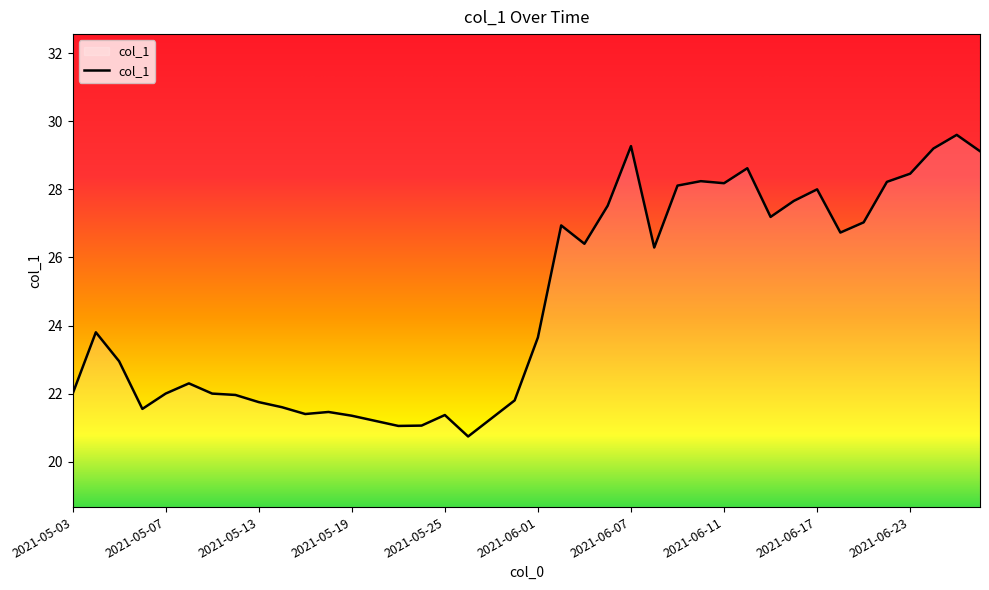

Does the chart have visible grid lines?

No